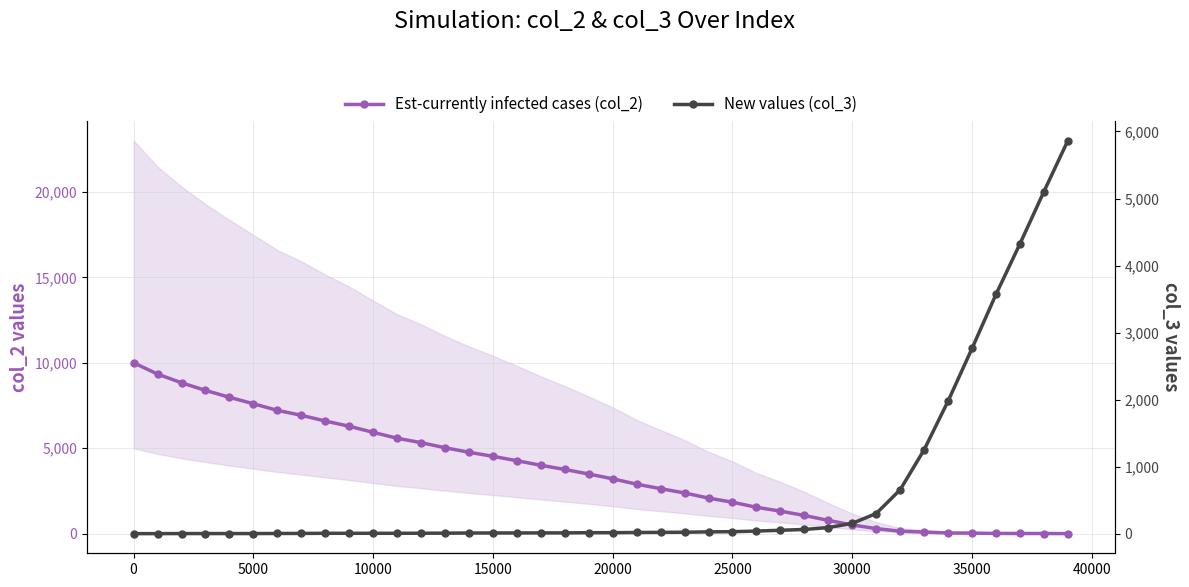

How many lines are shown in the chart?

2